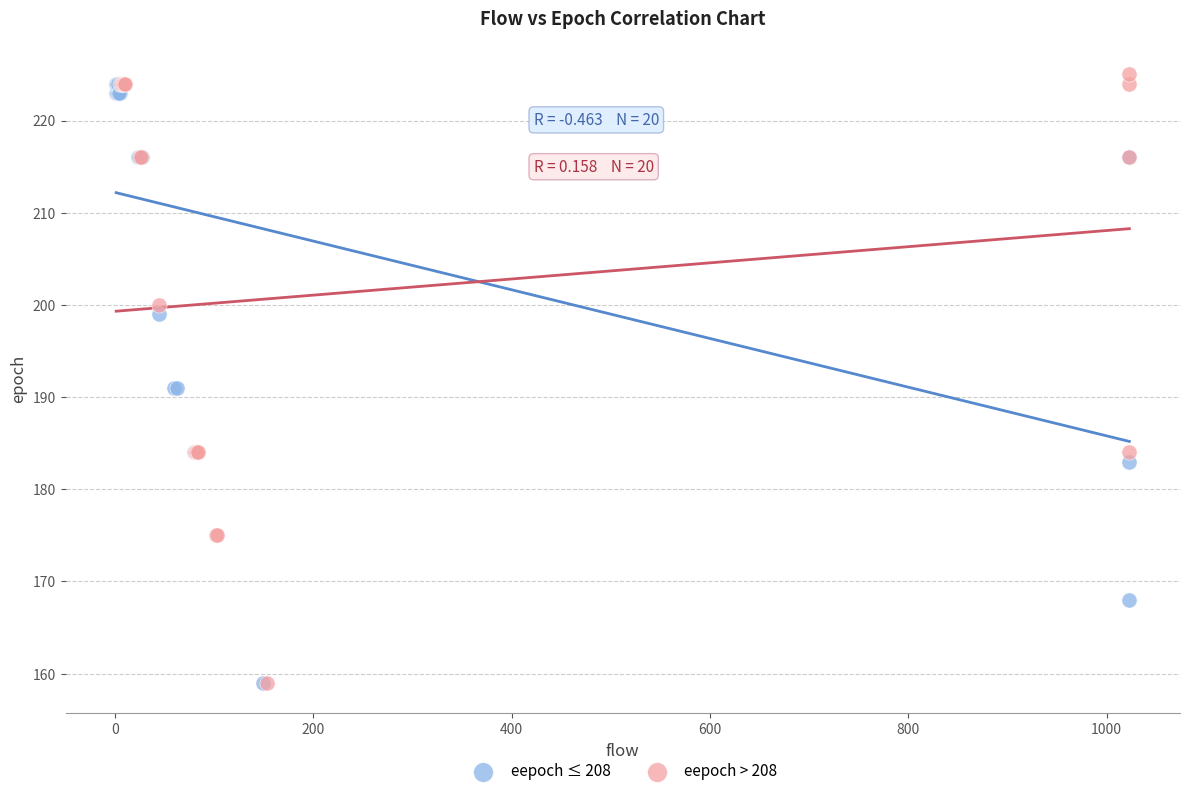

Which series contains the highest Y value?

eepoch > 208